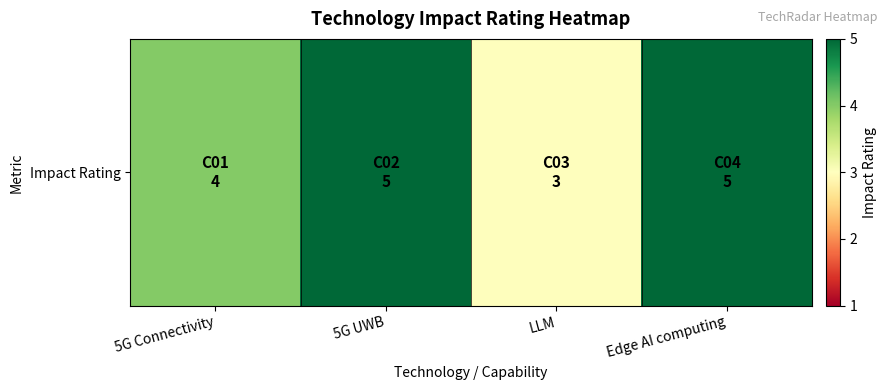

List the labels in order of value, smallest first.

LLM, 5G Connectivity, 5G UWB, Edge AI computing